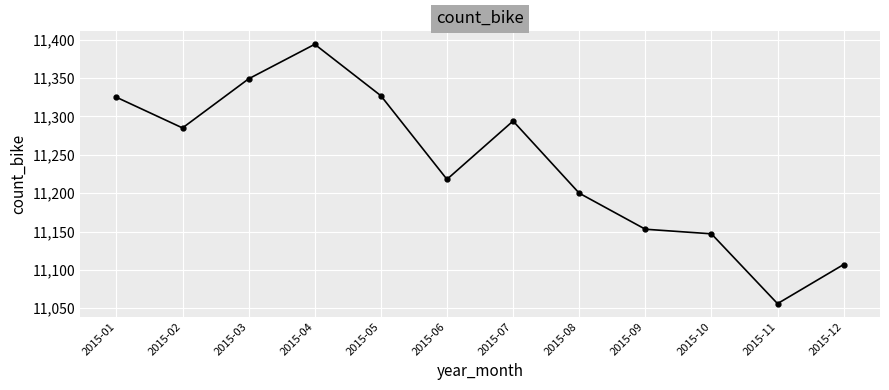

What is the difference between the second highest and minimum values?

293